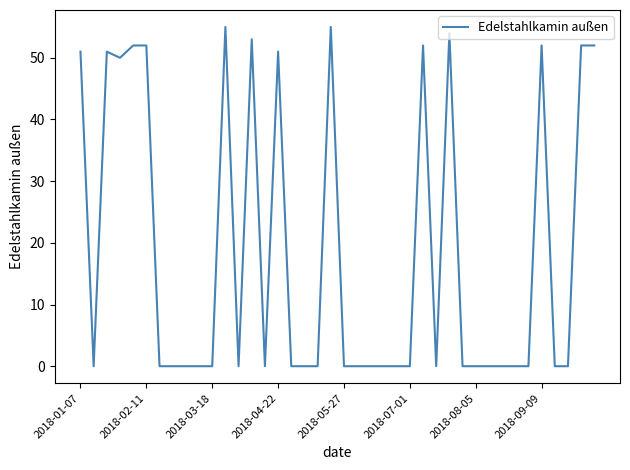

What is the greatest value displayed?

55